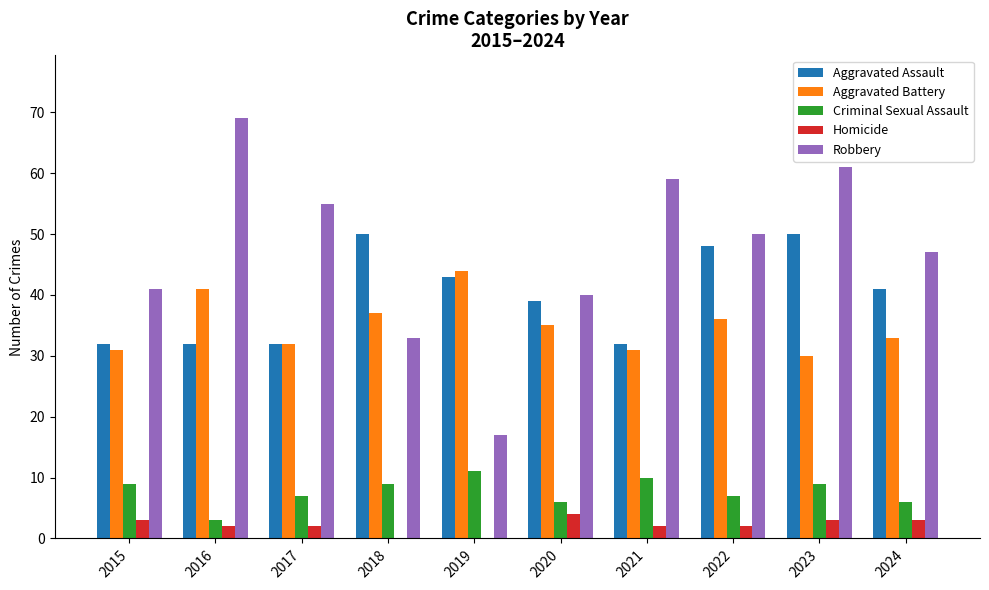

The Aggravated Battery series shows 41 at 2016. True or false?

True